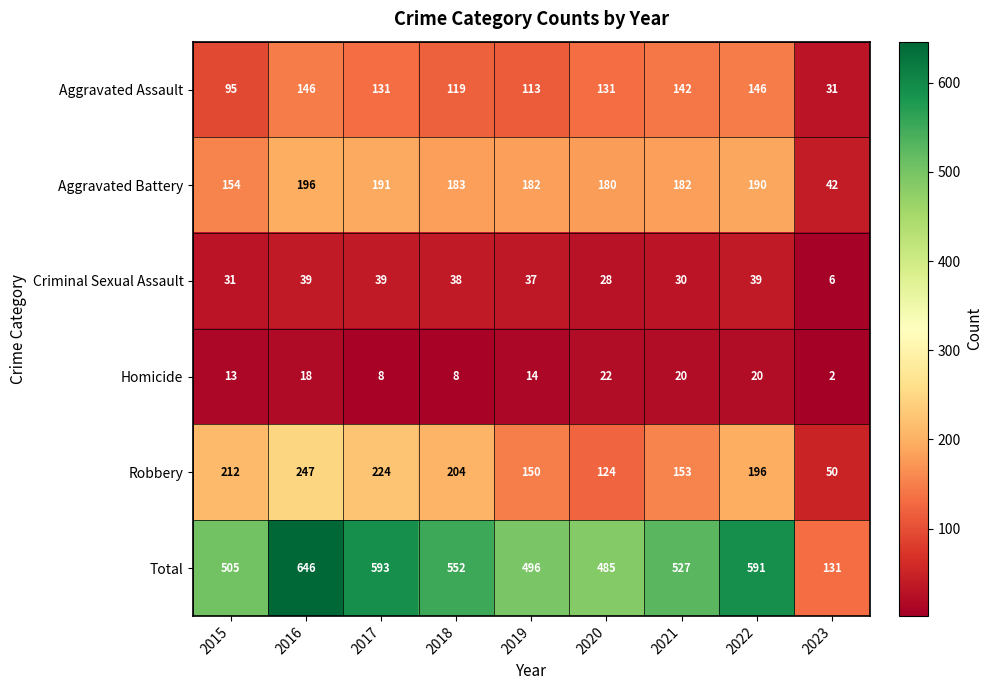

Where is Criminal Sexual Assault nearest to the value 22?

2020